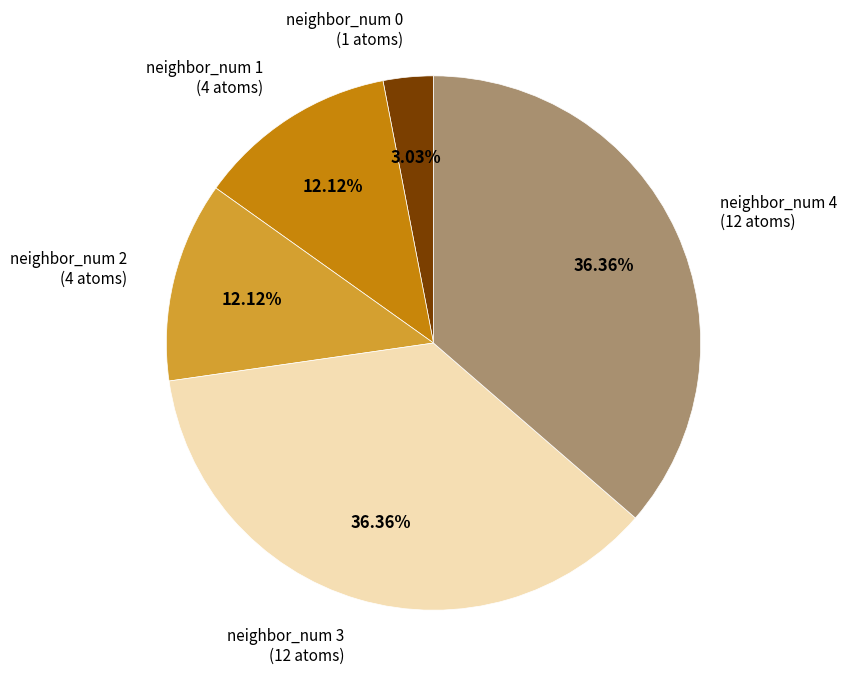

Between neighbor_num 1 and neighbor_num 0, which is larger?

neighbor_num 1